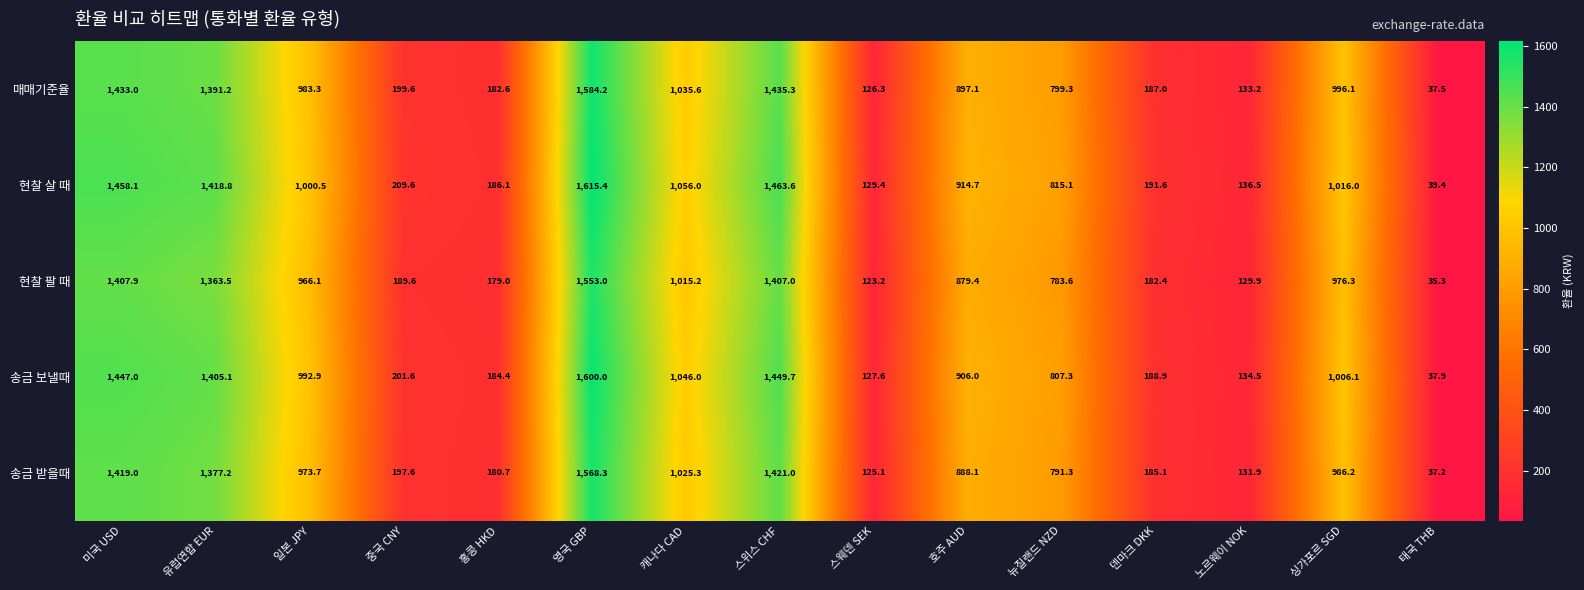

Which series has the largest total across all categories?

현찰 살 때